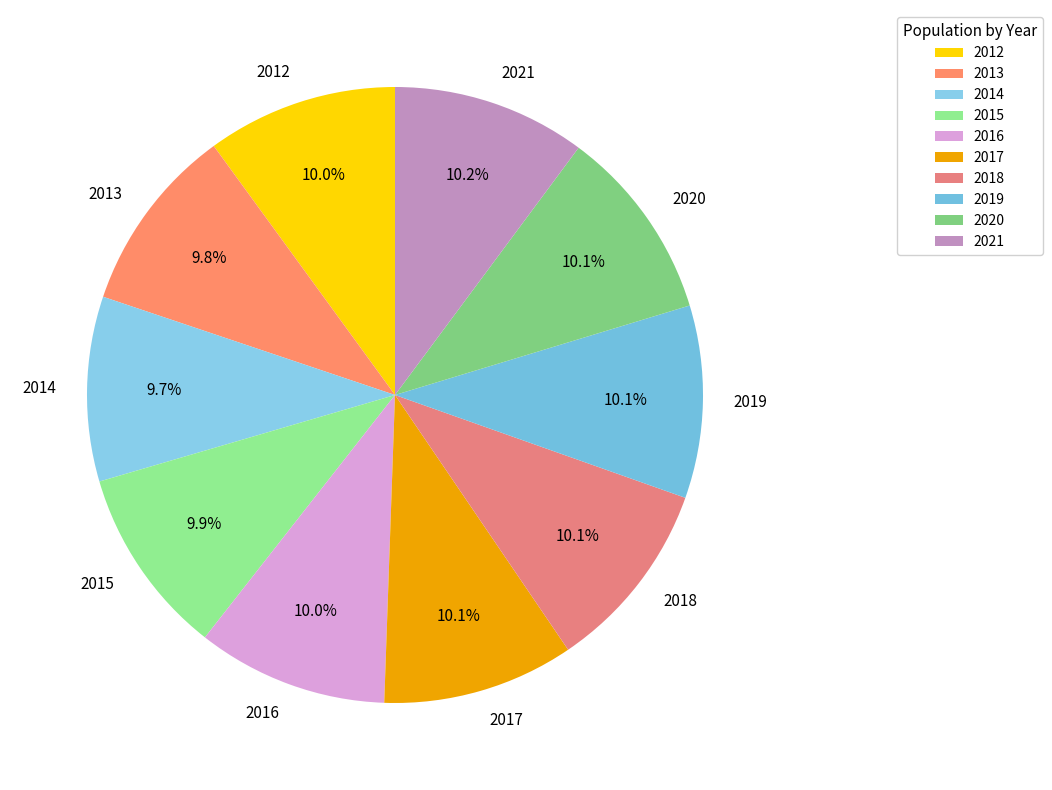

Does any single category account for the majority?

No